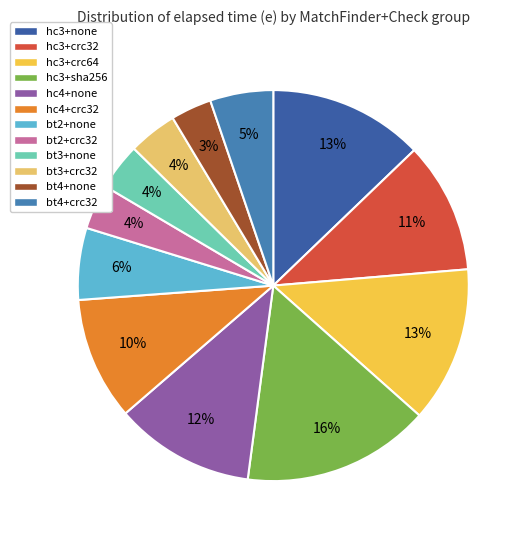

How many segments does this pie chart have?

12